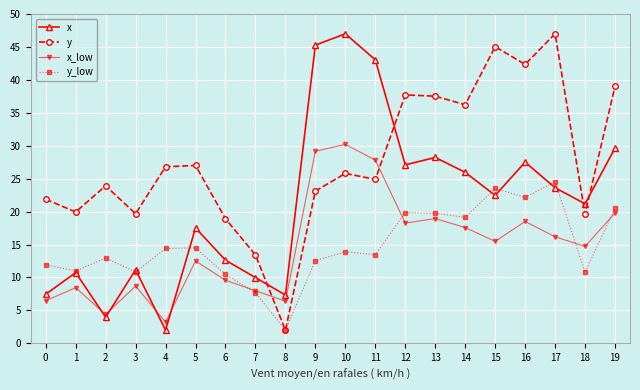

The y series shows 26.8 at 4. True or false?

True